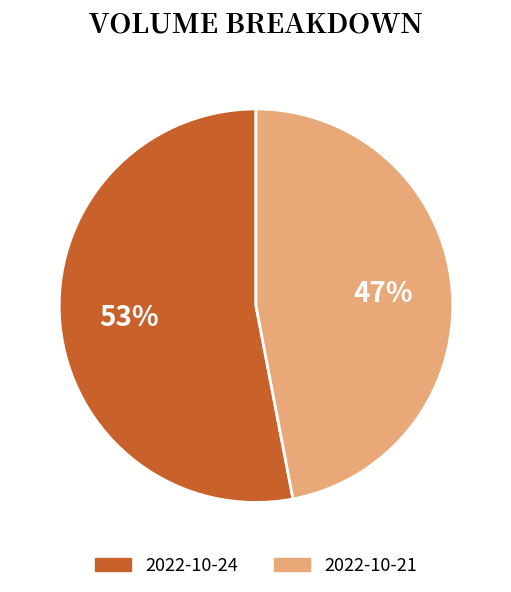

How many segments does this pie chart have?

2